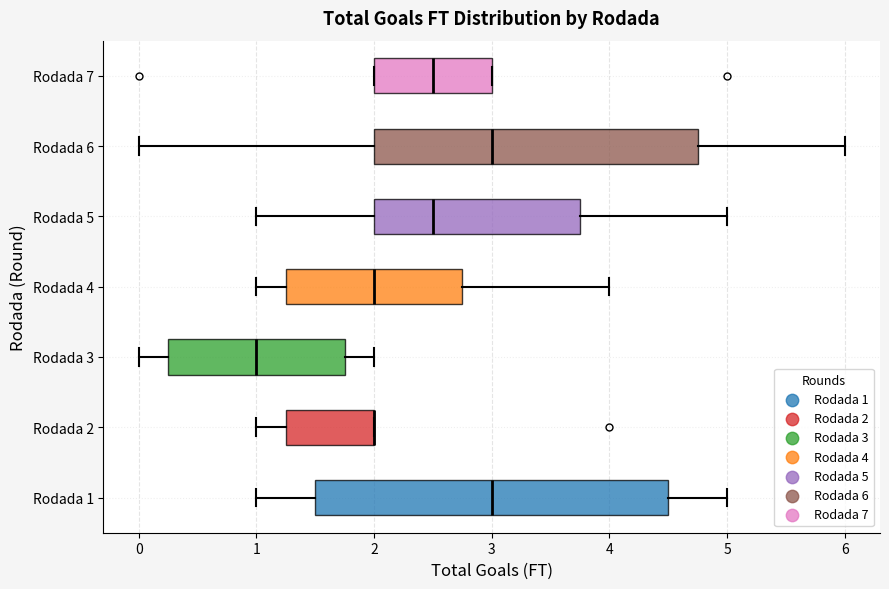

Where does the median line of the box for Rodada 5 sit on the x-axis? The values are not printed on the chart, so give them approximately, as read against the axis.

2.5